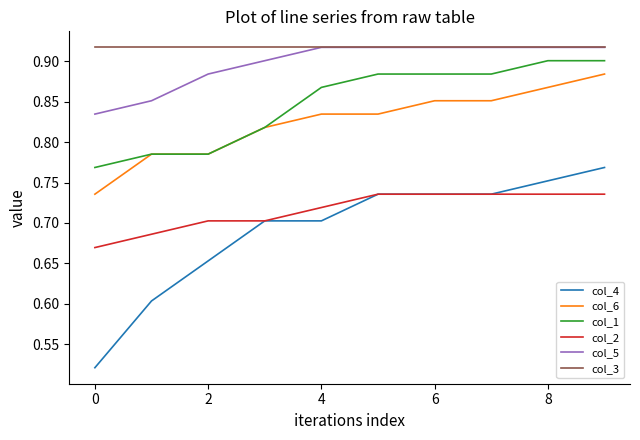

Is this an area chart (filled region under the line)?

No